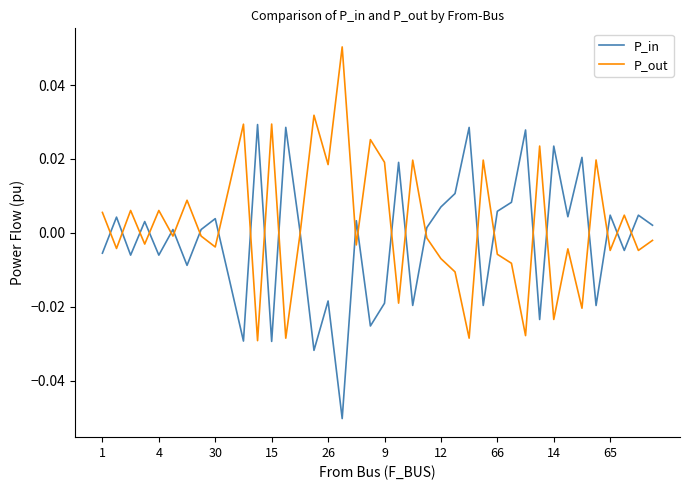

True or false: P_out and P_in cross at least once.

True